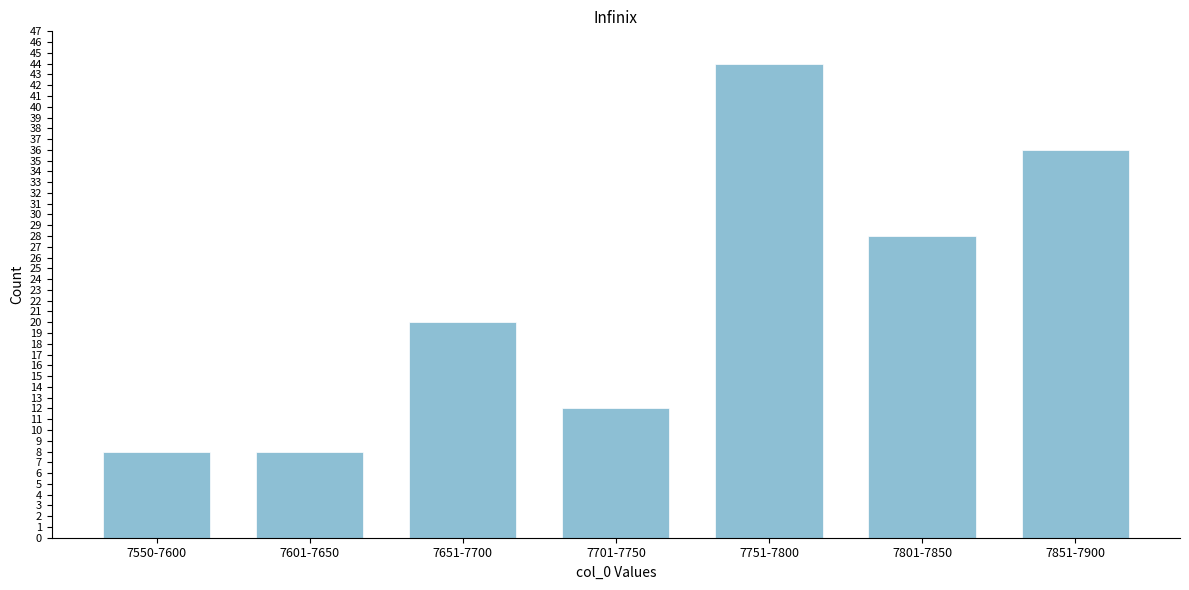

Reading left to right, list all the values displayed in this chart.

8	8	20	12	44	28	36